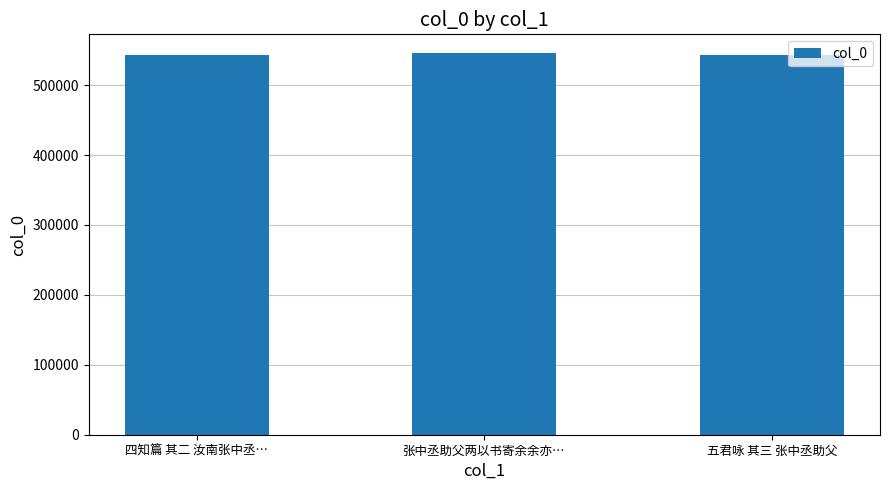

What is the average value?

544190